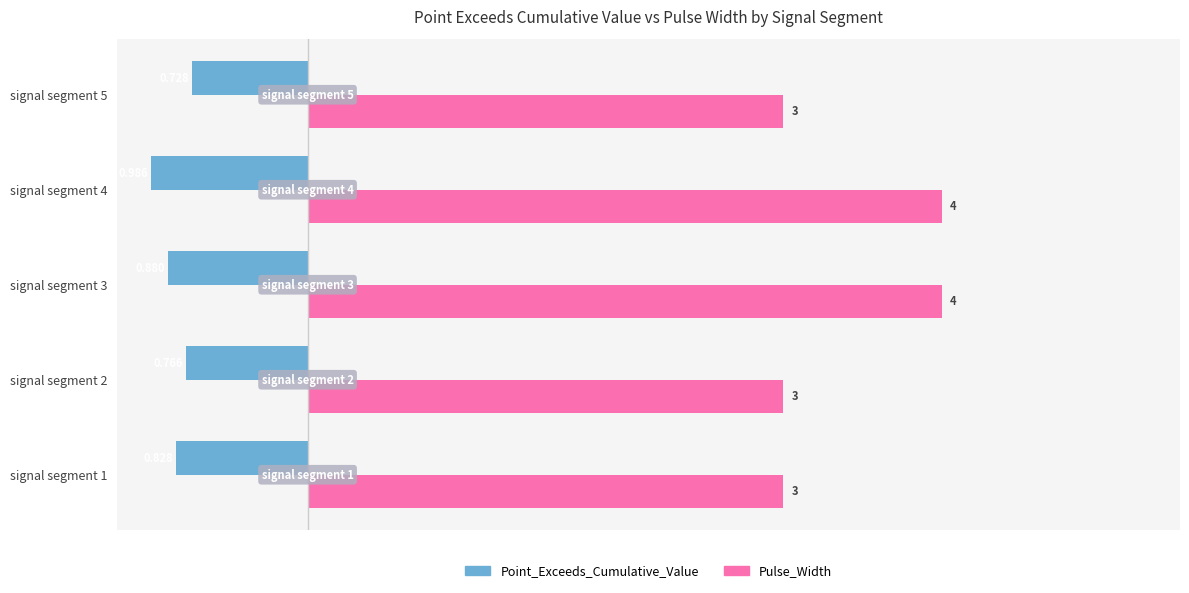

What is the difference between the second highest and minimum values in the Pulse_Width series?

1.0